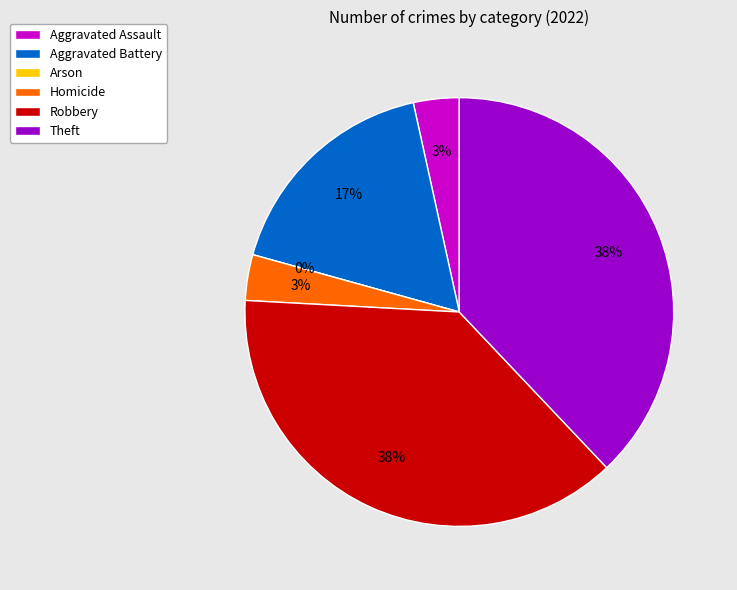

Which slice is the smallest?

Arson